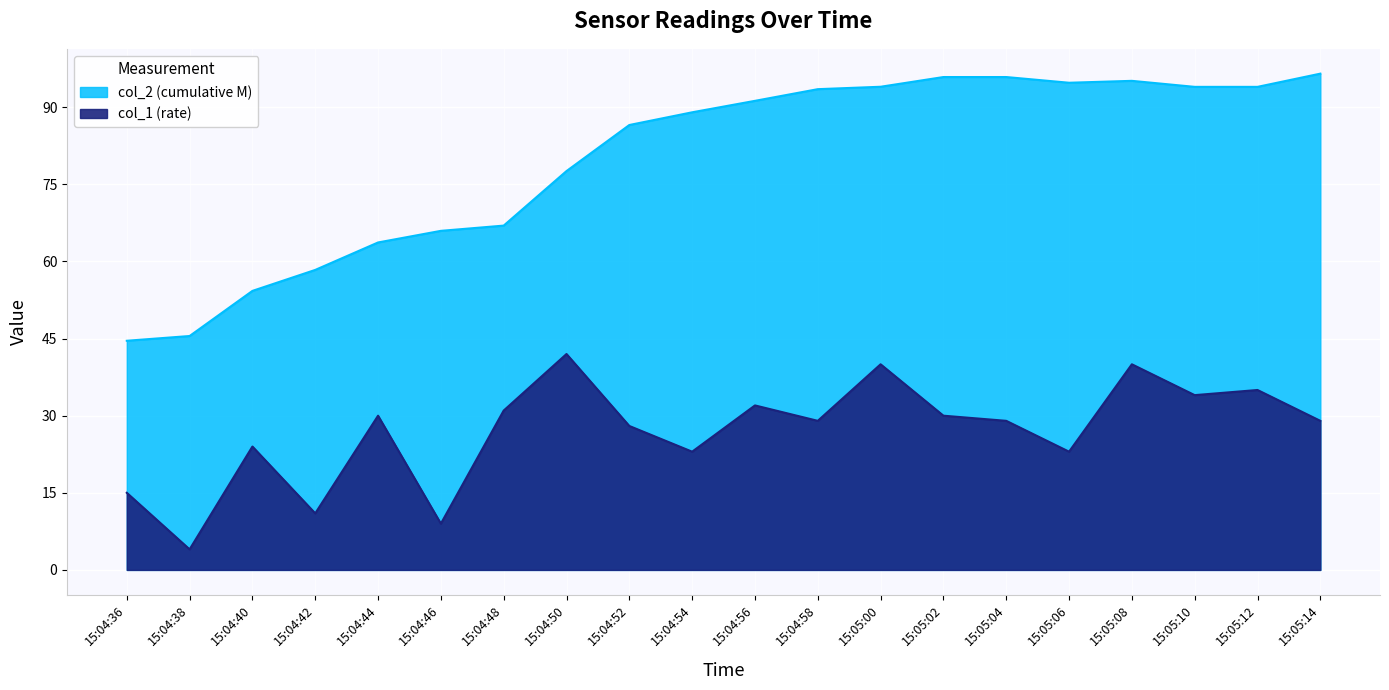

List the labels in order of col_1 value, largest first.

15:04:50, 15:05:00, 15:05:08, 15:05:12, 15:05:10, 15:04:56, 15:04:48, 15:04:44, 15:05:02, 15:04:58, 15:05:04, 15:05:14, 15:04:52, 15:04:40, 15:04:54, 15:05:06, 15:04:36, 15:04:42, 15:04:46, 15:04:38